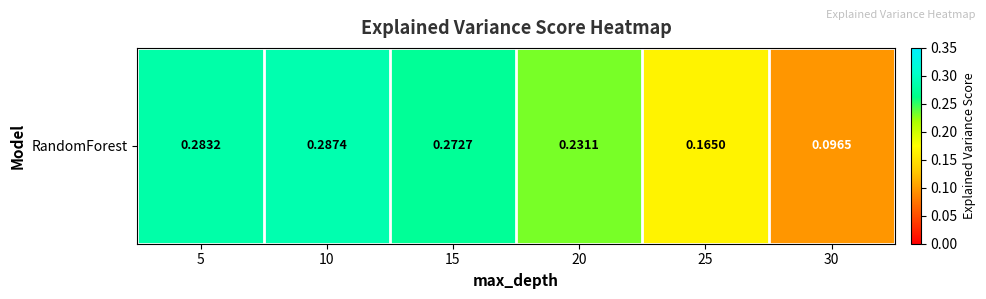

How many distinct data groups are displayed?

1